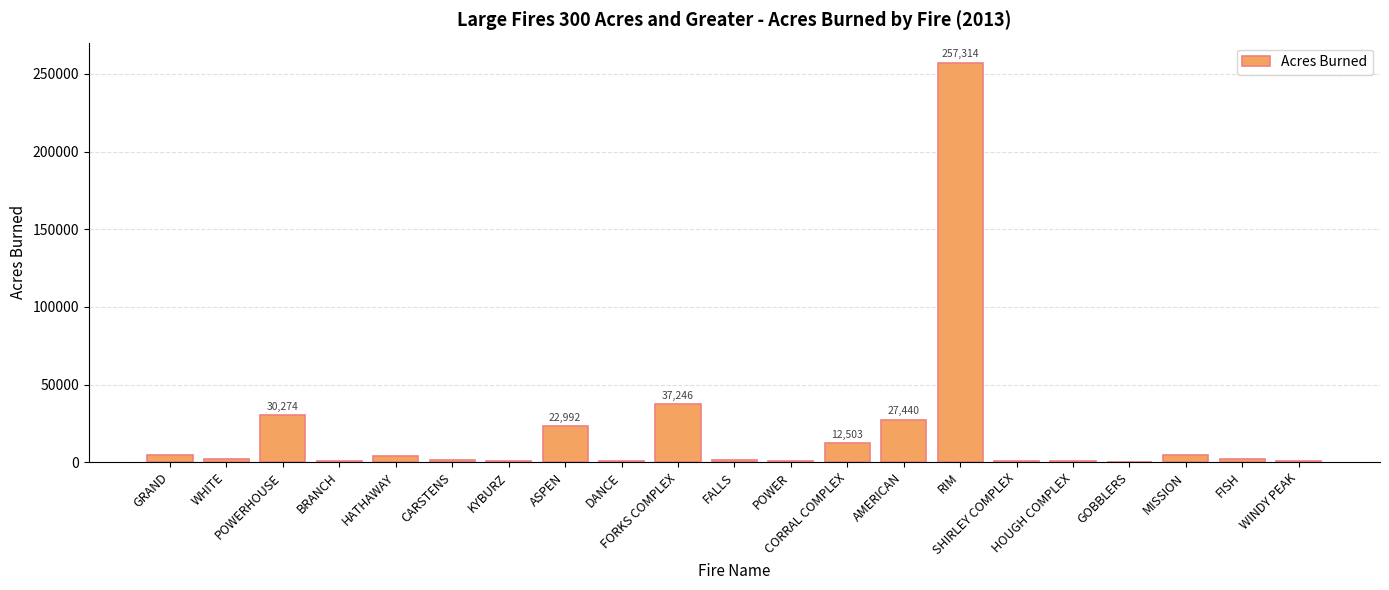

What is the greatest value displayed?

257314